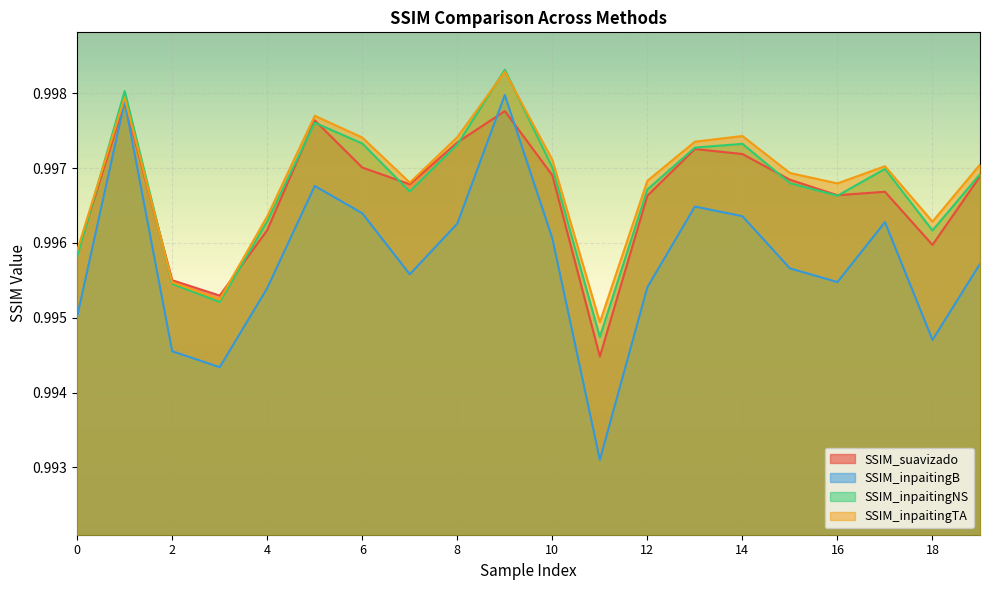

What is the value of the SSIM_suavizado point at the 1st from the left?

1.0